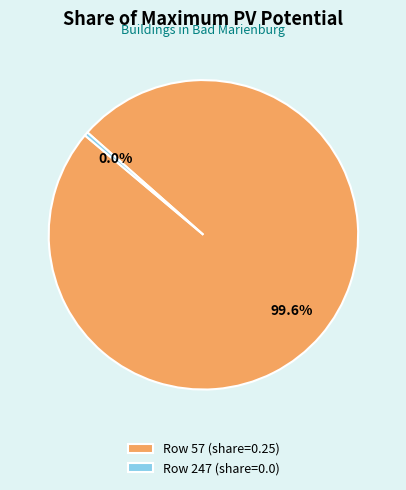

To the nearest percent, what is the combined percentage of 57 and 247?

100%